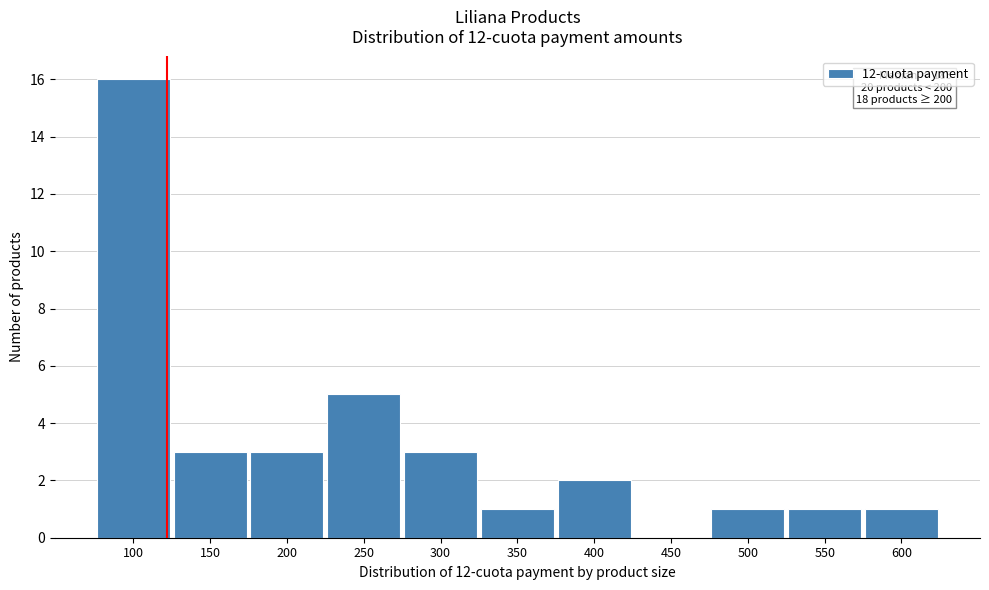

Over which range of the x-axis is the bar tallest?

75 to 125